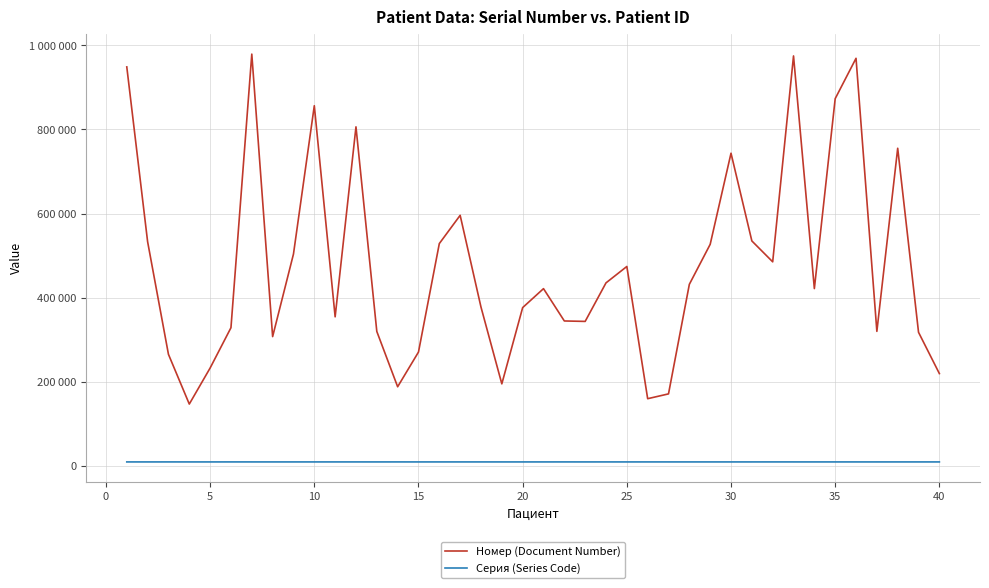

What are all the series names shown in the legend?

Номер (Document Number), Серия (Series Code)